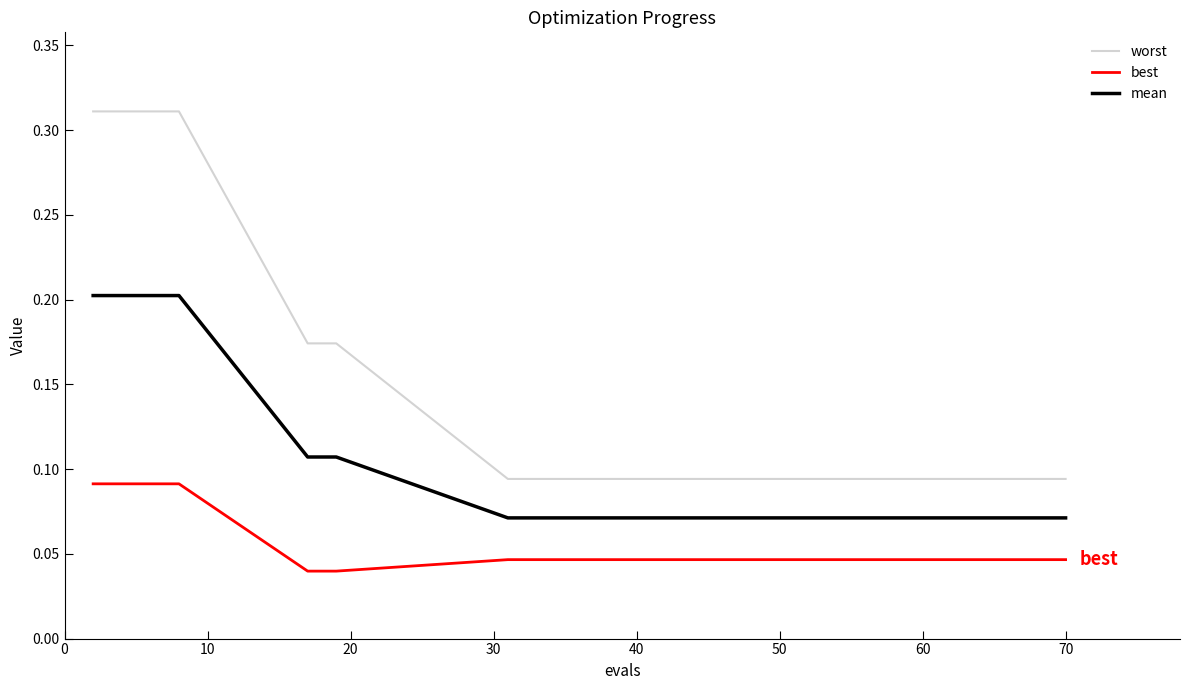

Rank the series by their maximum value, from lowest to highest.

best, mean, worst